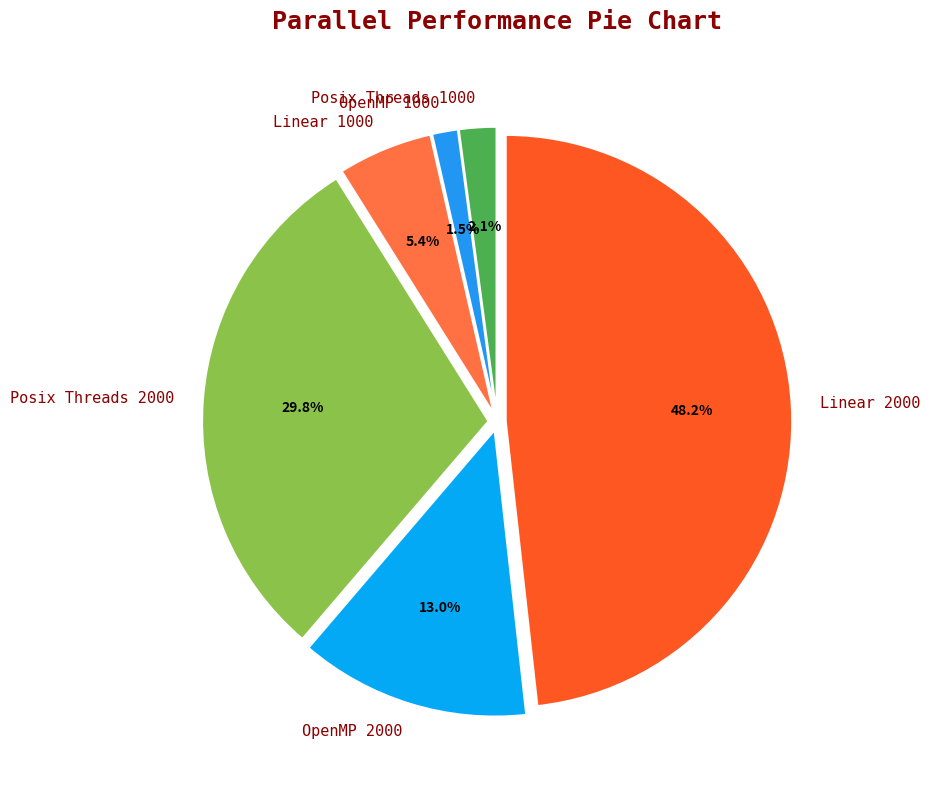

Count the number of slices in the pie.

6